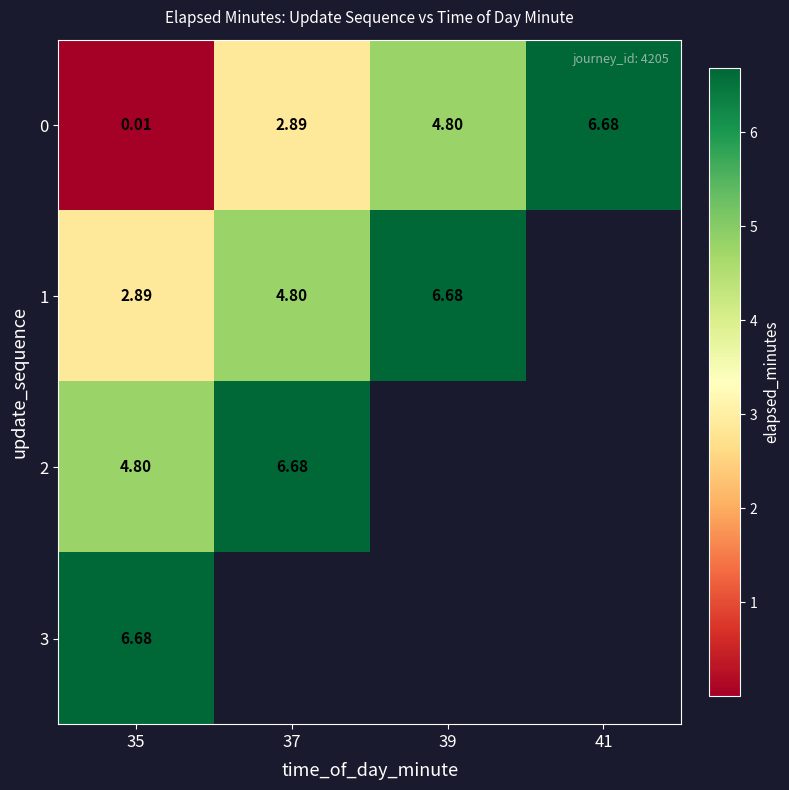

Is the value of 0 at 37 greater than the value of 3 at 35?

No